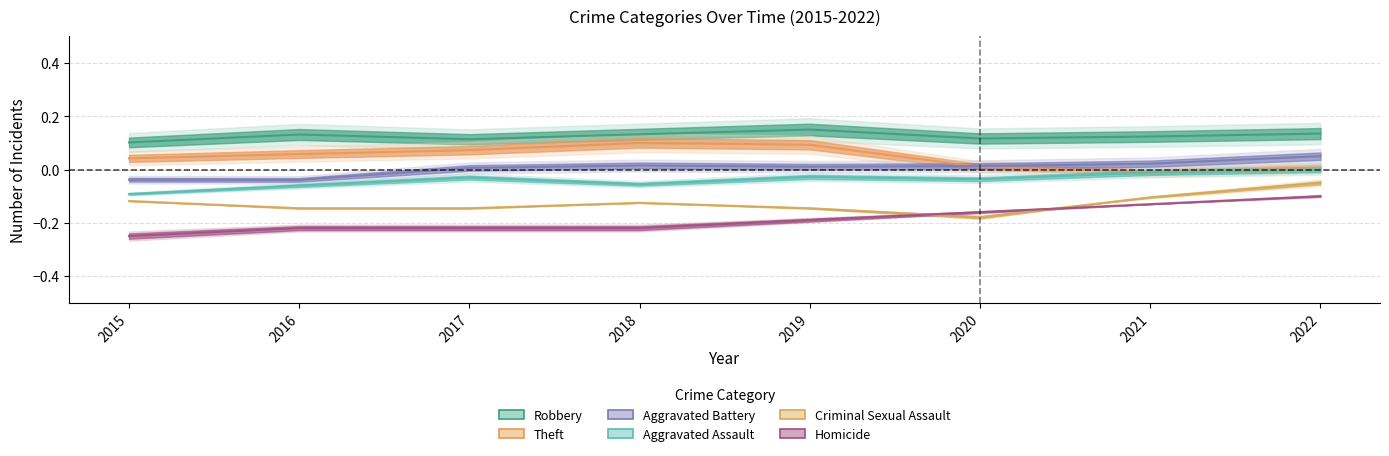

True or false: Aggravated Battery and Criminal Sexual Assault cross at least once.

False